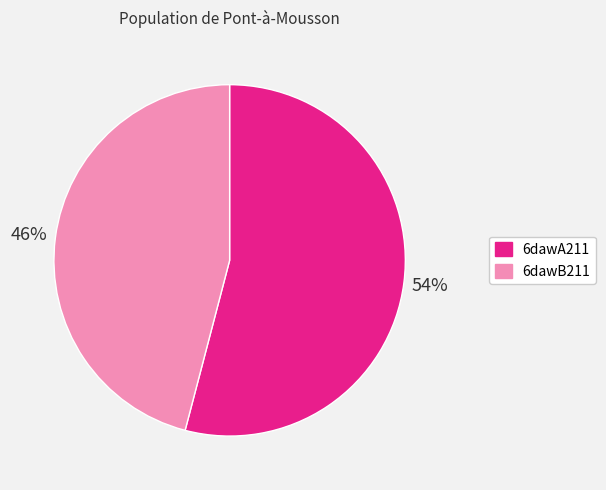

What percentage is the 6dawA211 slice, to the nearest percent?

54%